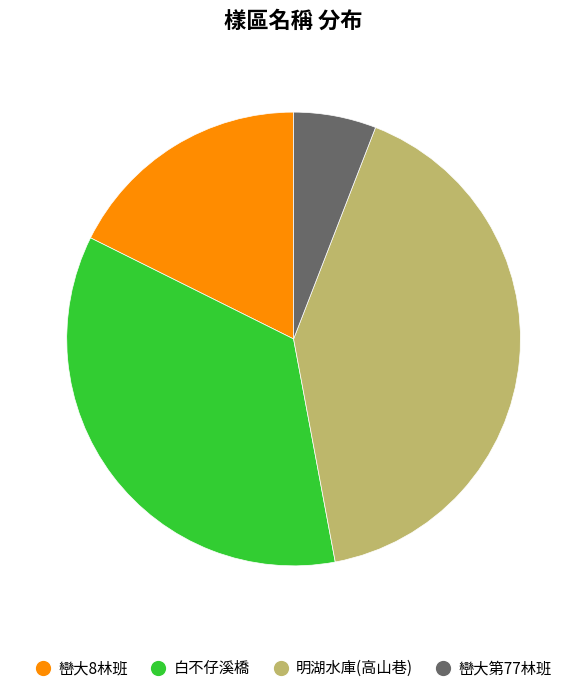

Is the sum of 巒大8林班 and 巒大第77林班 greater than half?

No